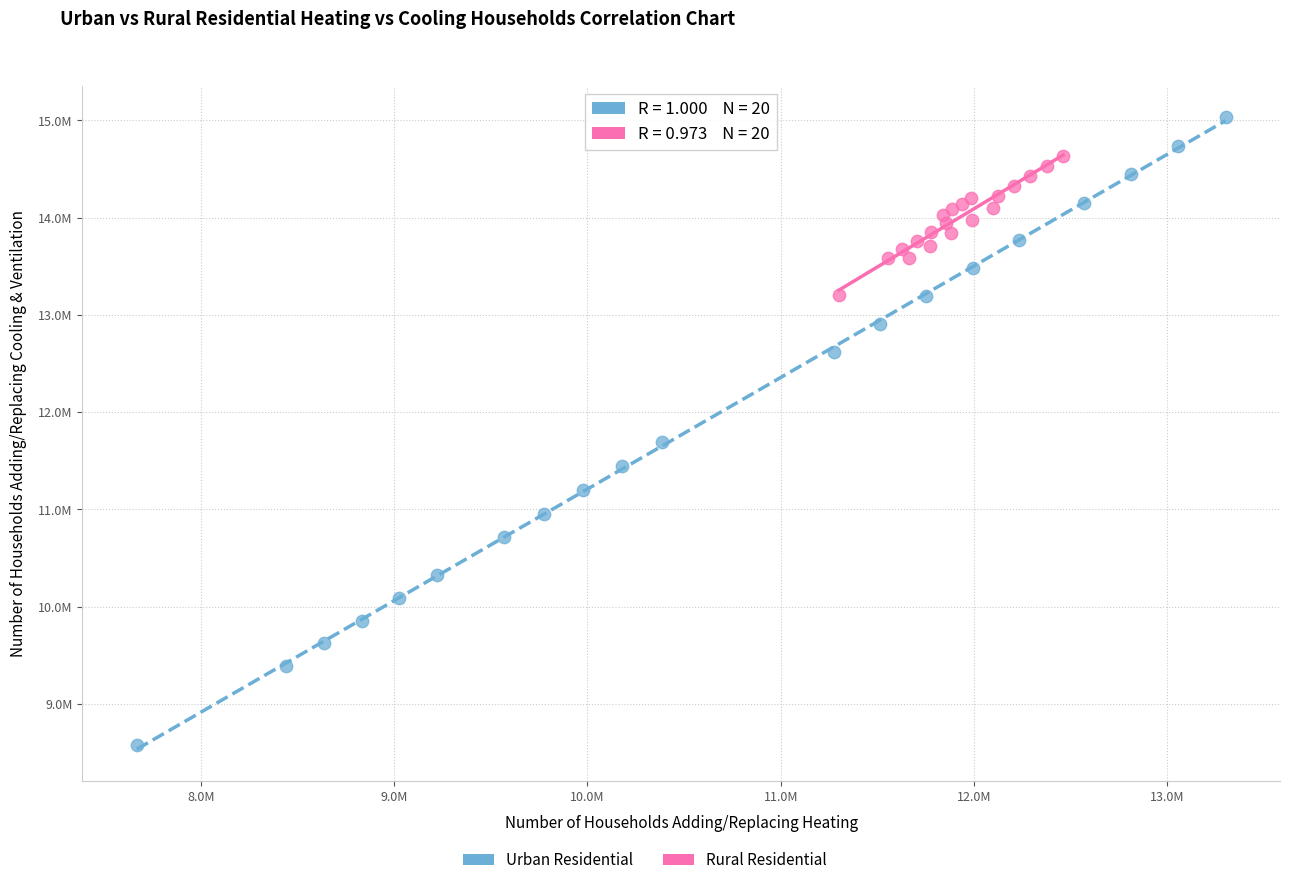

Which series contains the lowest Y value?

Urban Residential